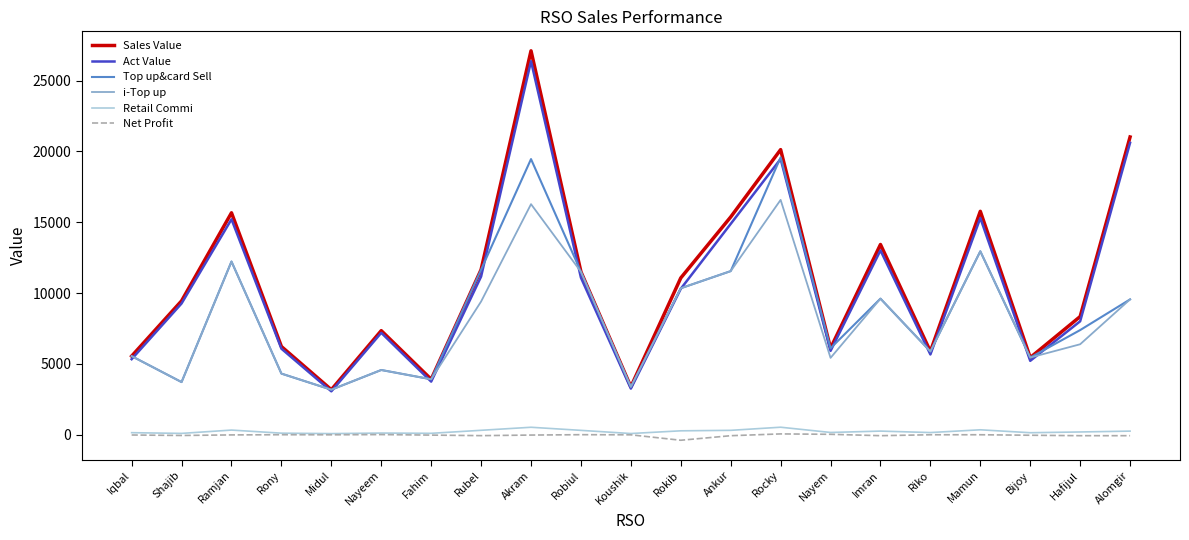

How many lines are shown in the chart?

6